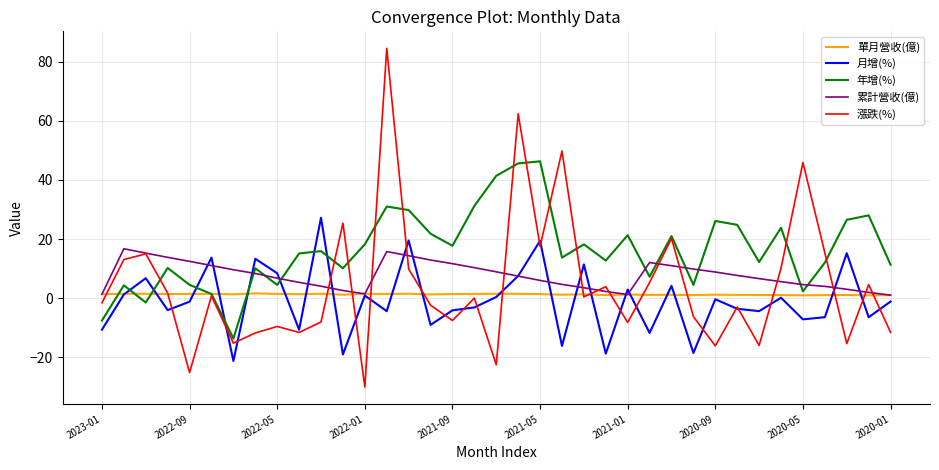

Which series has the largest range (max minus min)?

漲跌(%)